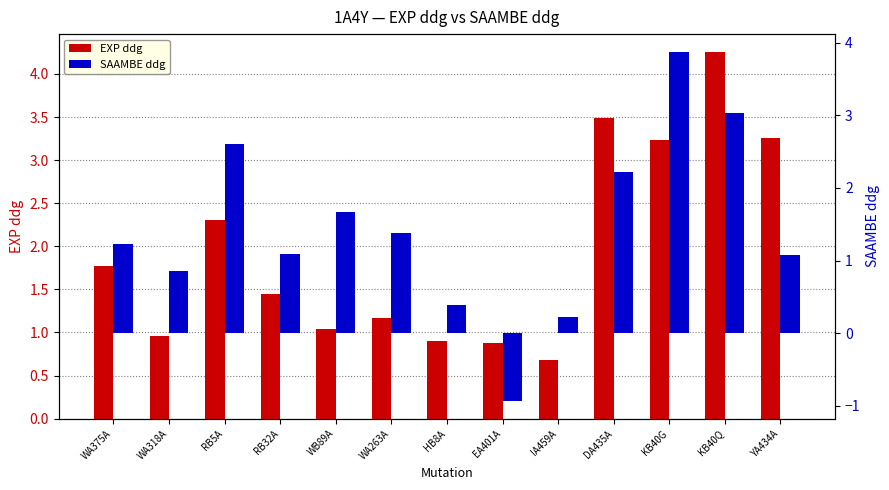

At how many categories does at least one series exceed 0?

13